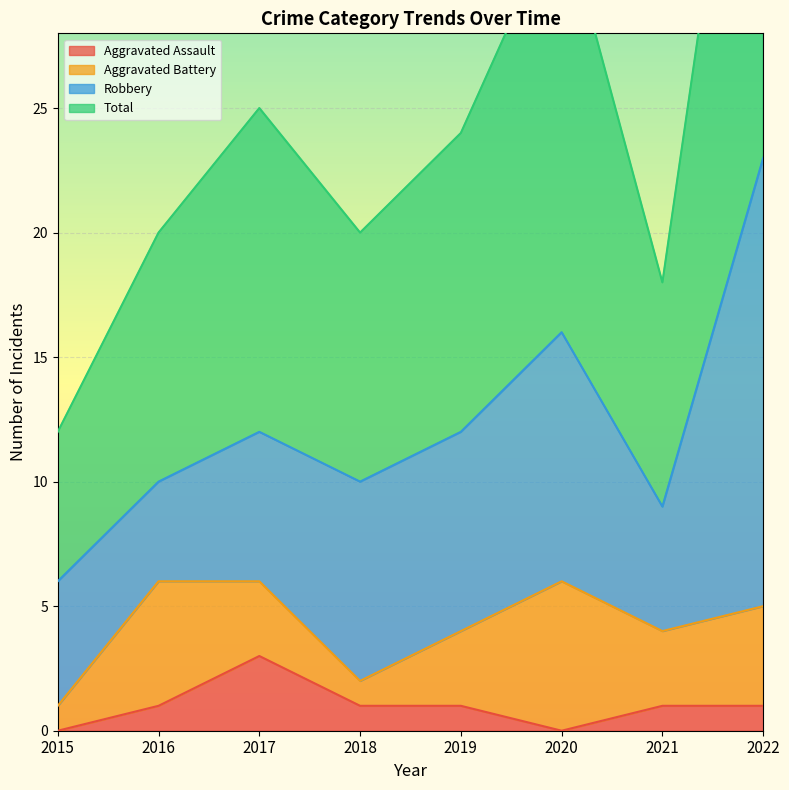

Which series has the largest range (max minus min)?

Total